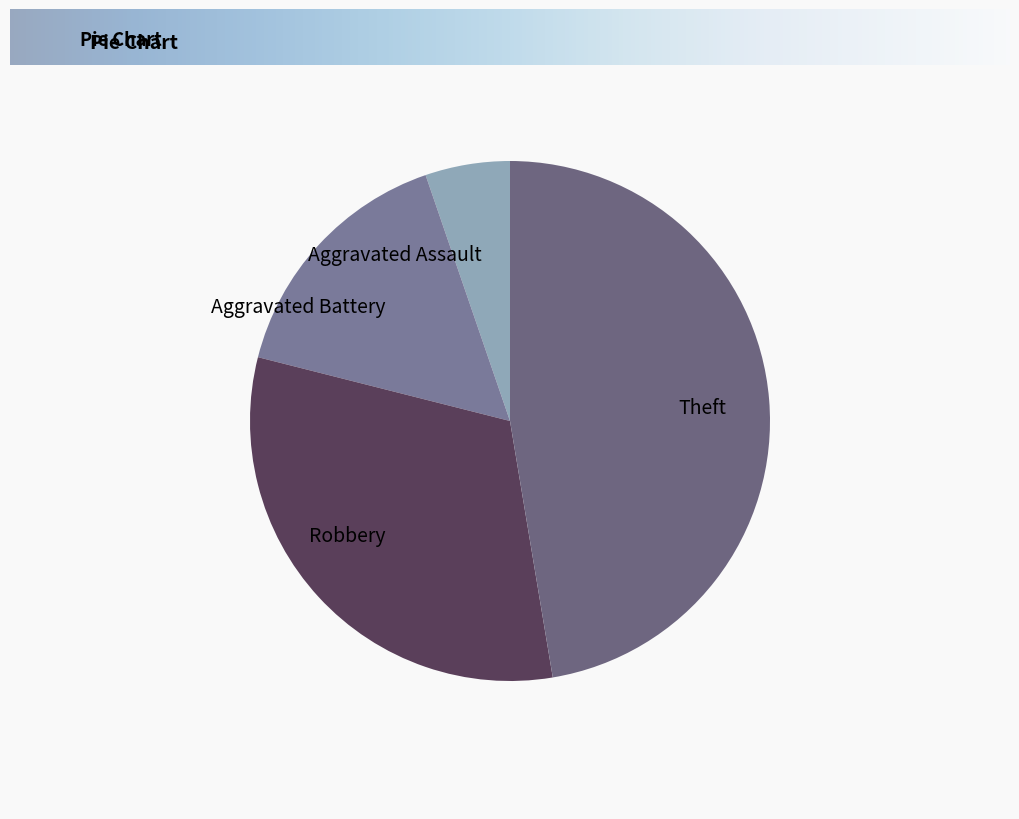

Is the sum of Robbery and Aggravated Battery greater than half?

No